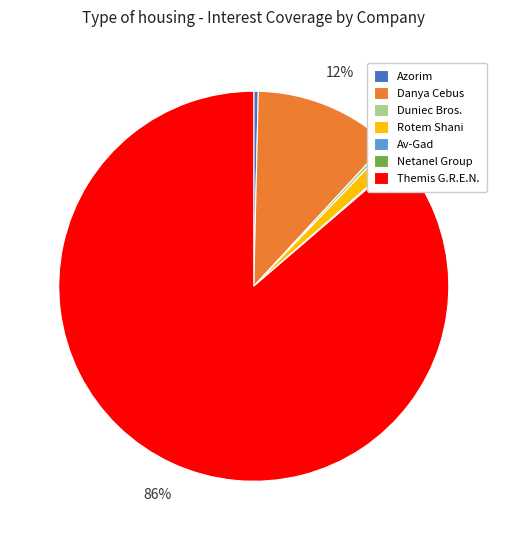

To the nearest percent, what is the difference between the Duniec Bros. and Rotem Shani slice percentages?

1%